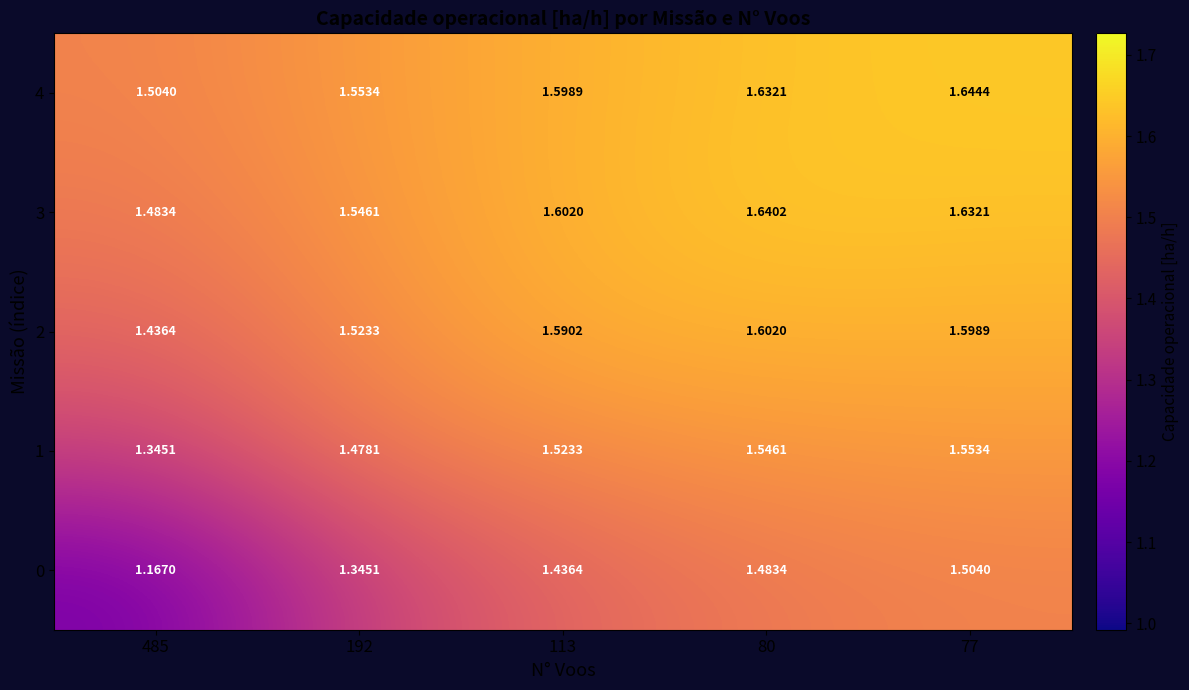

Is the value of 0 at 192 greater than the value of 4 at 77?

No